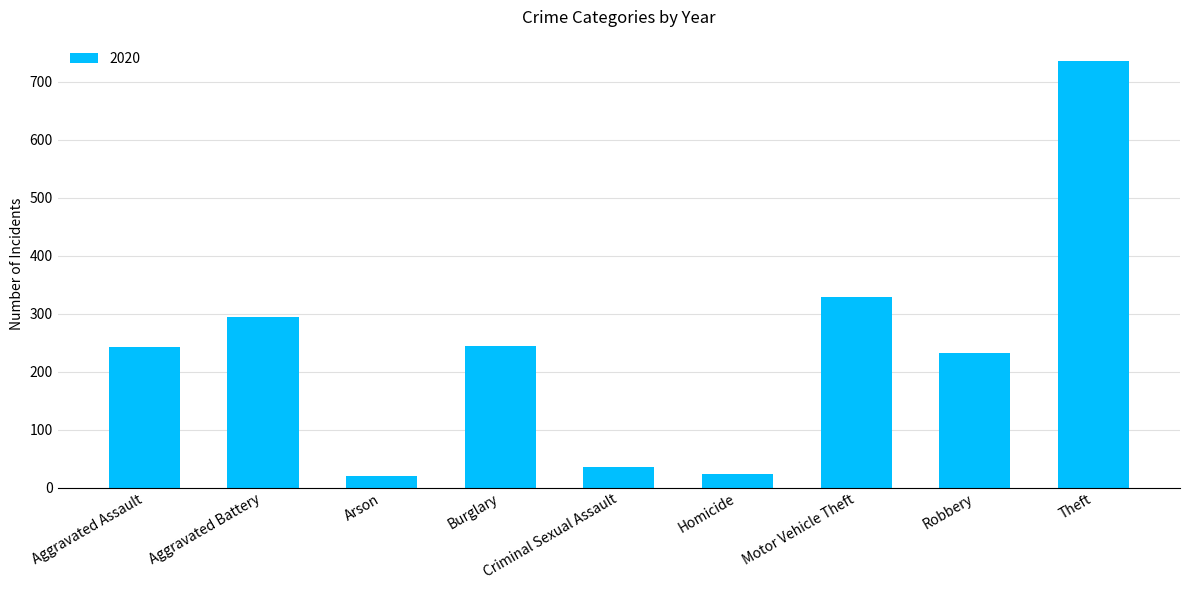

What position from the left is Theft?

9